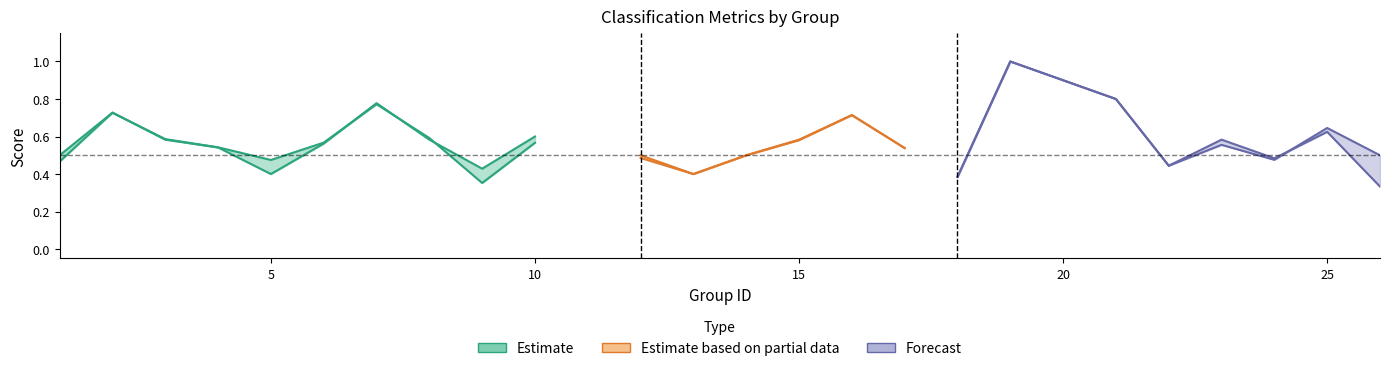

True or false: accuracy and kappa cross at least once.

False